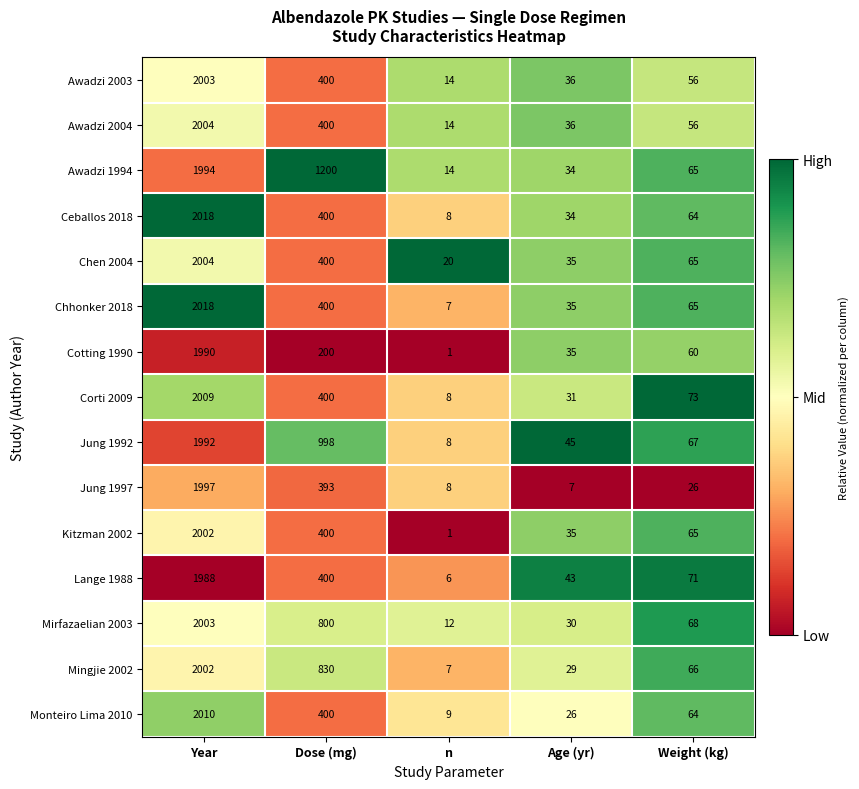

List the labels in order of Chen 2004 value, smallest first.

n, Age (yr), Weight (kg), Dose (mg), Year